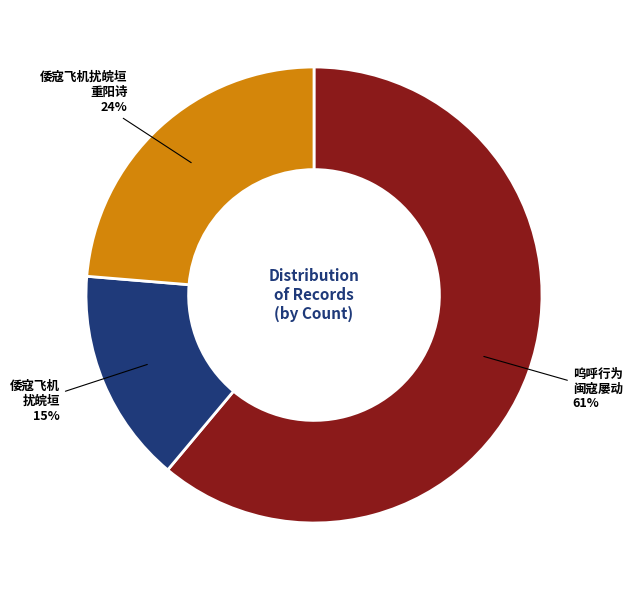

To the nearest percent, what is the difference between the largest and smallest slice percentages?

46%